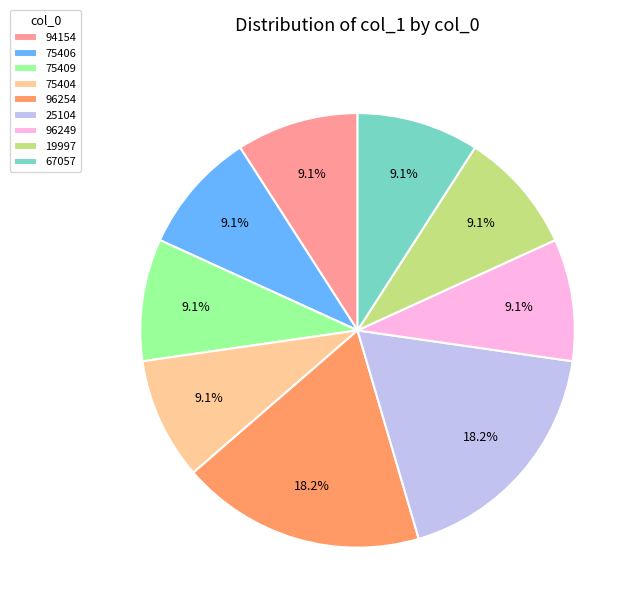

What is the ratio of the value at 96254 to the value at 67057?

2.0